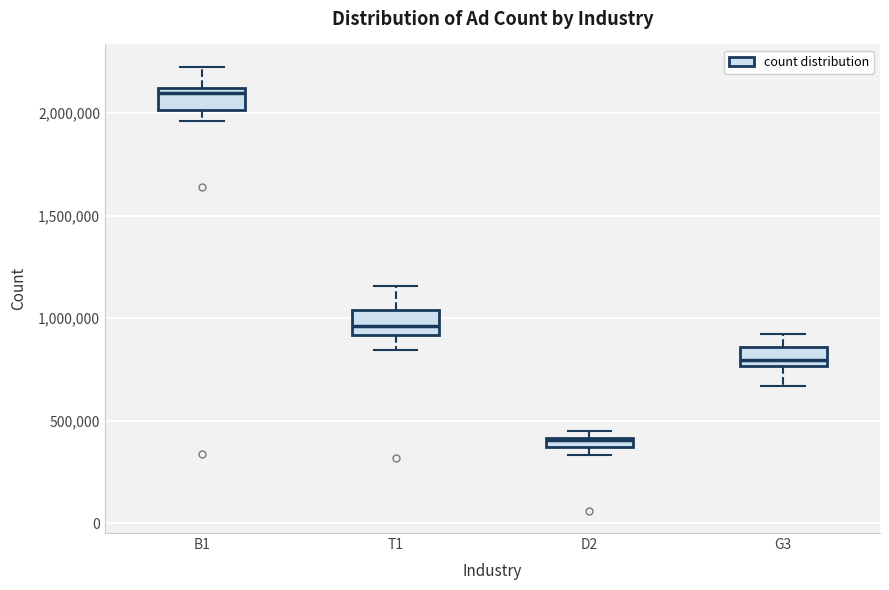

Where is the lower edge of the box for G3 on the y-axis? The values are not printed on the chart, so give them approximately, as read against the axis.

750000